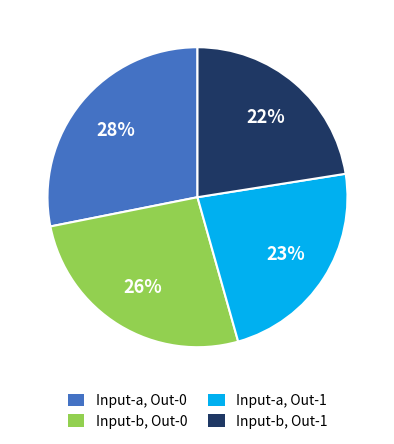

Combined, do Input-a, Out-0 and Input-a, Out-1 account for over 50%?

Yes